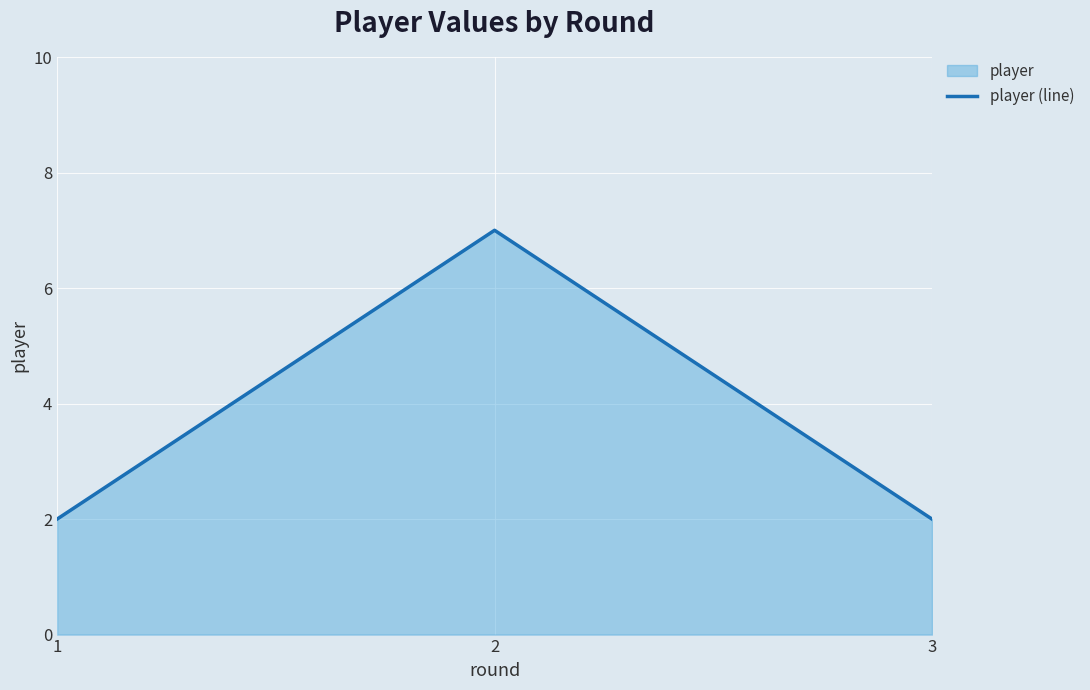

Where is the data nearest to the value 4?

1